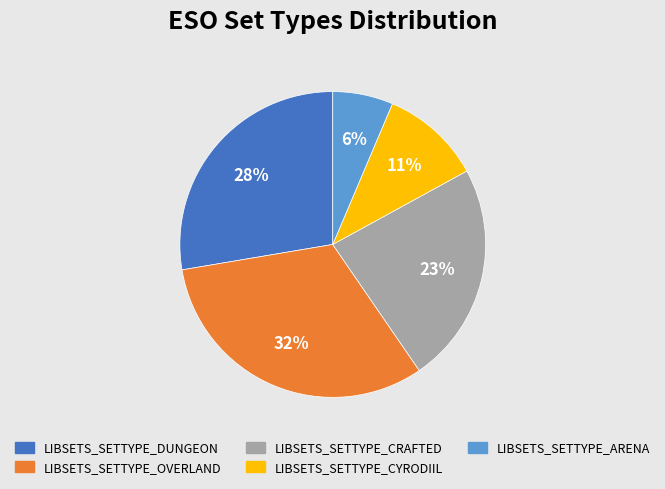

The LIBSETS_SETTYPE_ARENA slice represents 6% of the pie. True or false?

True